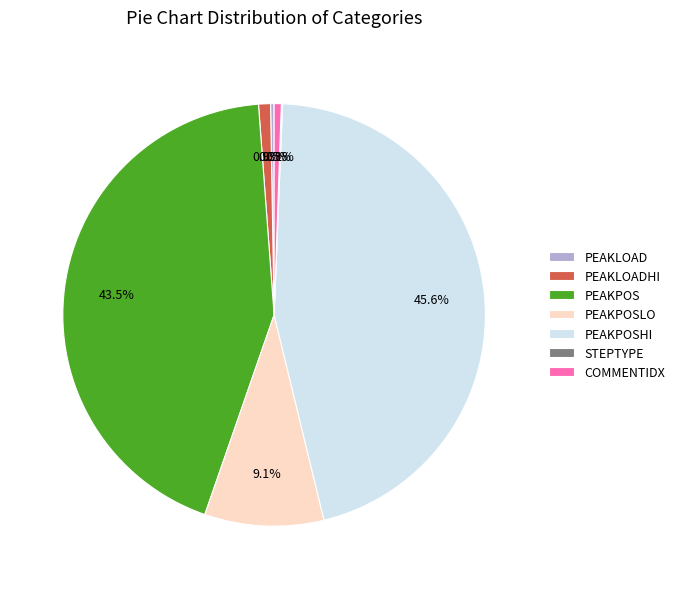

Does PEAKPOSHI account for over 50% of the chart?

No